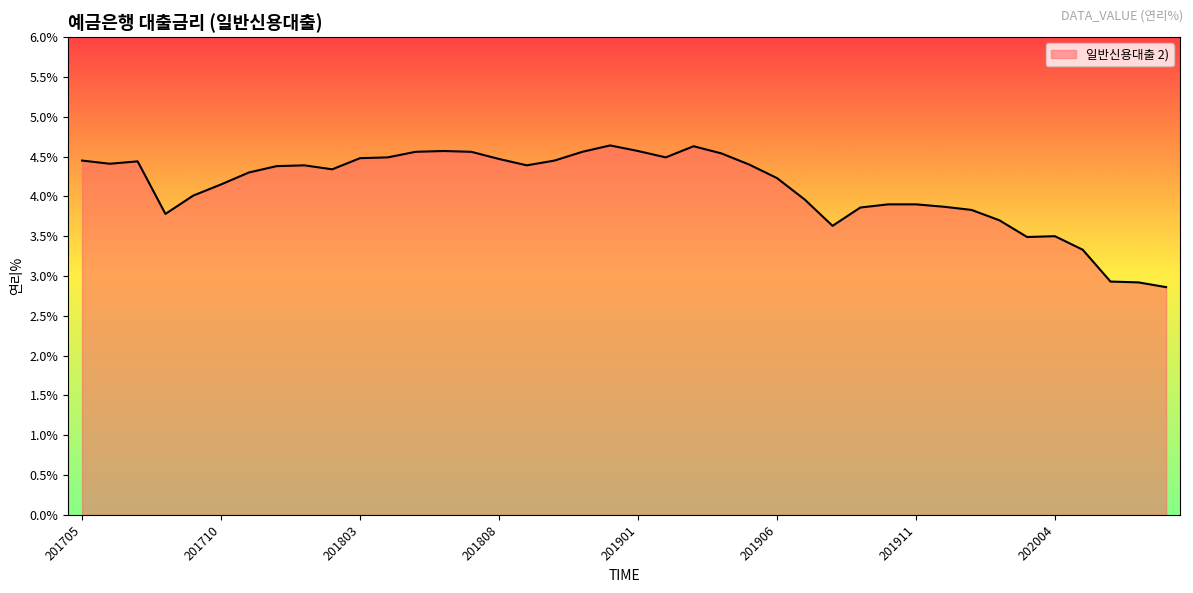

What is the minimum value shown in the chart?

2.9